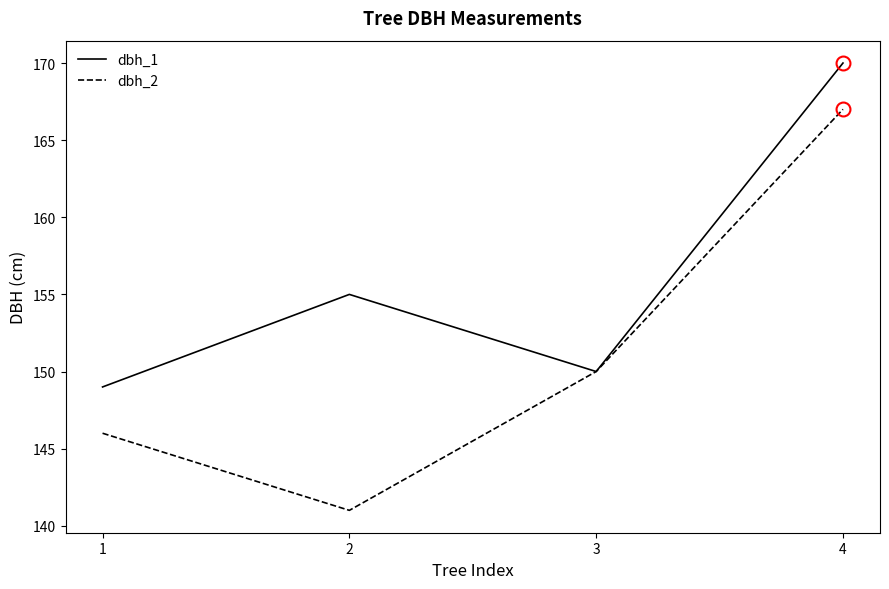

Reading left to right, transcribe all the data shown in this chart.

dbh_1: 149	155	150	170
dbh_2: 146	141	150	167